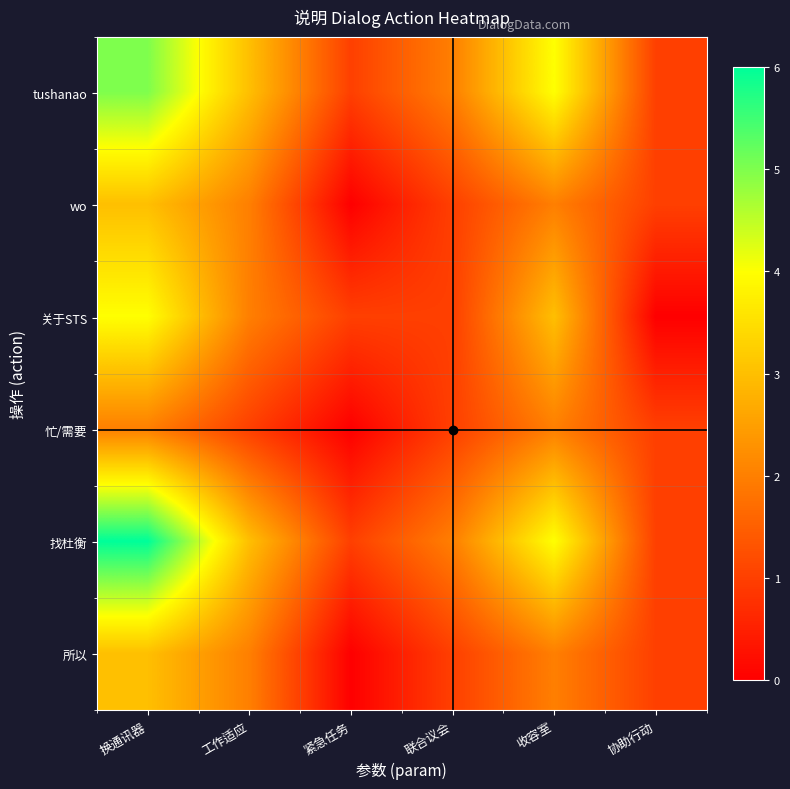

At 工作适应, list the series in order from largest to smallest.

tushanao, 找杜衡, wo, 关于STS, 所以, 忙/需要